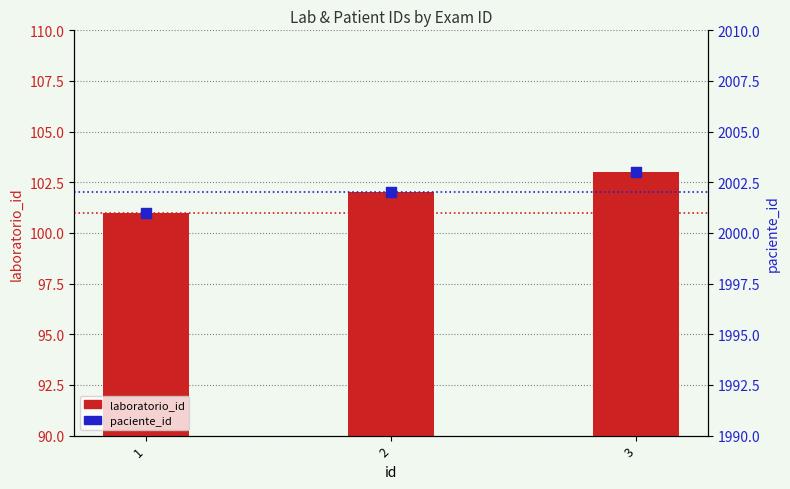

At which category is the sum across all series the highest?

3